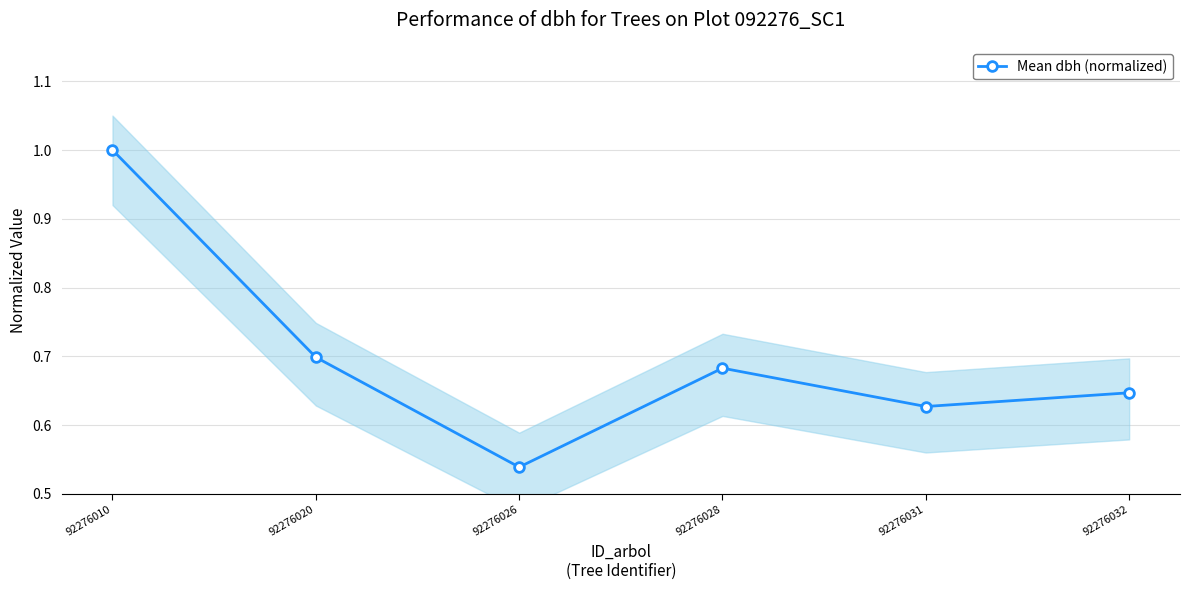

True or false: the data shows 0.7 at 92276020.

True